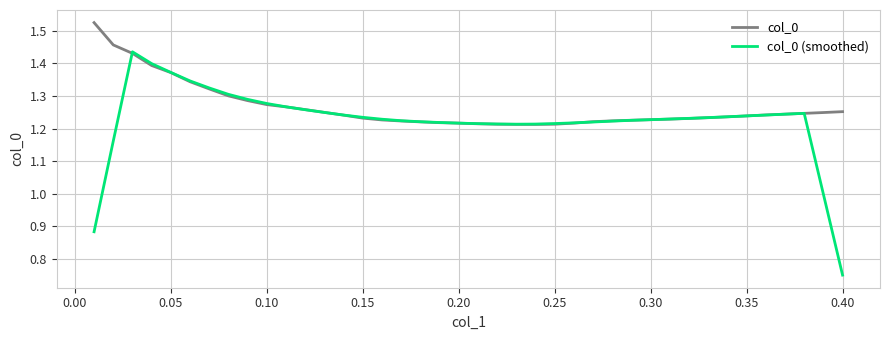

Which series has the largest range (max minus min)?

col_0 (smoothed)